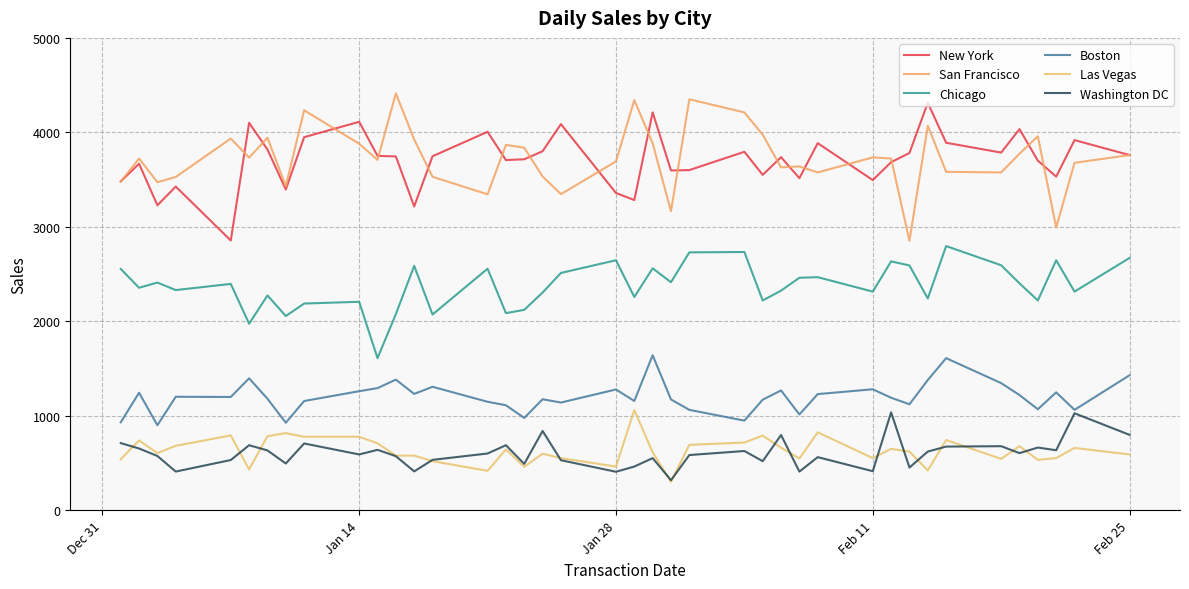

List the series in order of their peak value, lowest first.

Washington DC, Las Vegas, Boston, Chicago, New York, San Francisco